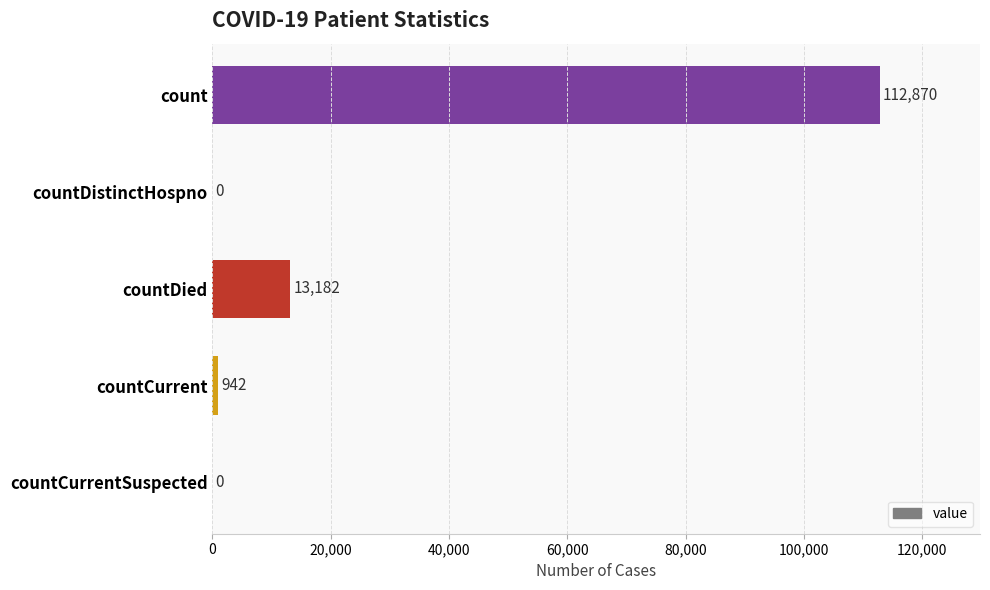

Count the number of categories in the chart.

5